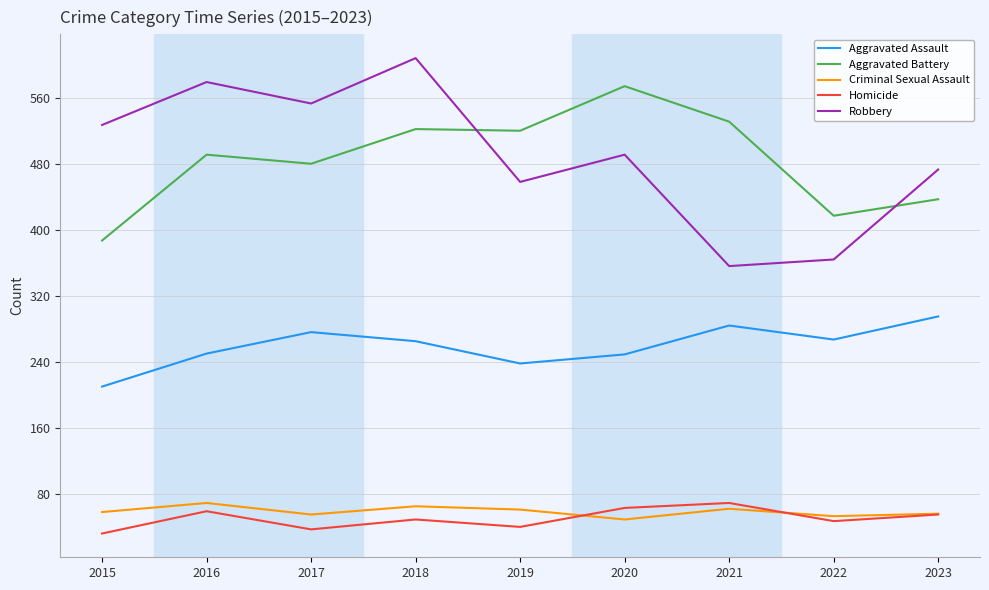

In Aggravated Battery, how many points are higher than both neighbors (excluding endpoints)?

3